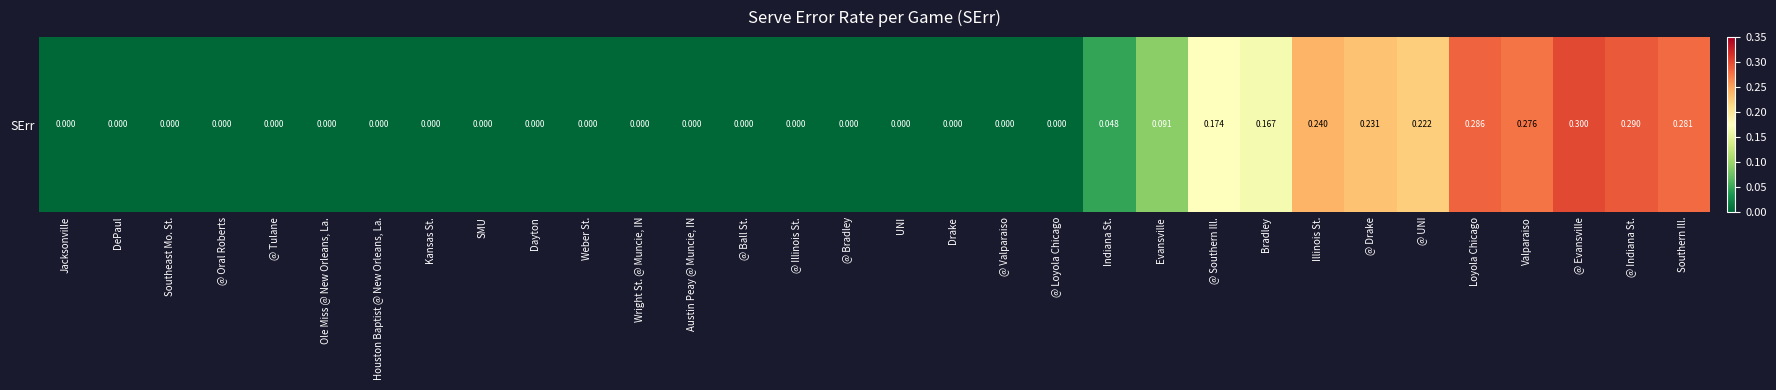

Rank the categories by value from highest to lowest.

@ Evansville, @ Indiana St., Loyola Chicago, Southern Ill., Valparaiso, Illinois St., @ Drake, @ UNI, @ Southern Ill., Bradley, Evansville, Indiana St., Jacksonville, DePaul, Southeast Mo. St., @ Oral Roberts, @ Tulane, Ole Miss @ New Orleans, La., Houston Baptist @ New Orleans, La., Kansas St., SMU, Dayton, Weber St., Wright St. @ Muncie, IN, Austin Peay @ Muncie, IN, @ Ball St., @ Illinois St., @ Bradley, UNI, Drake, @ Valparaiso, @ Loyola Chicago